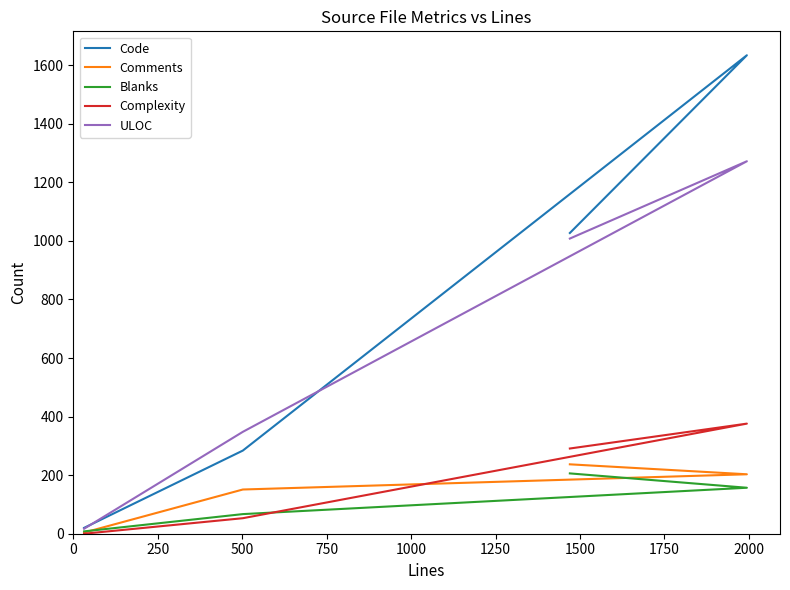

At 0, list the series in order from smallest to largest.

Blanks, Comments, Complexity, ULOC, Code